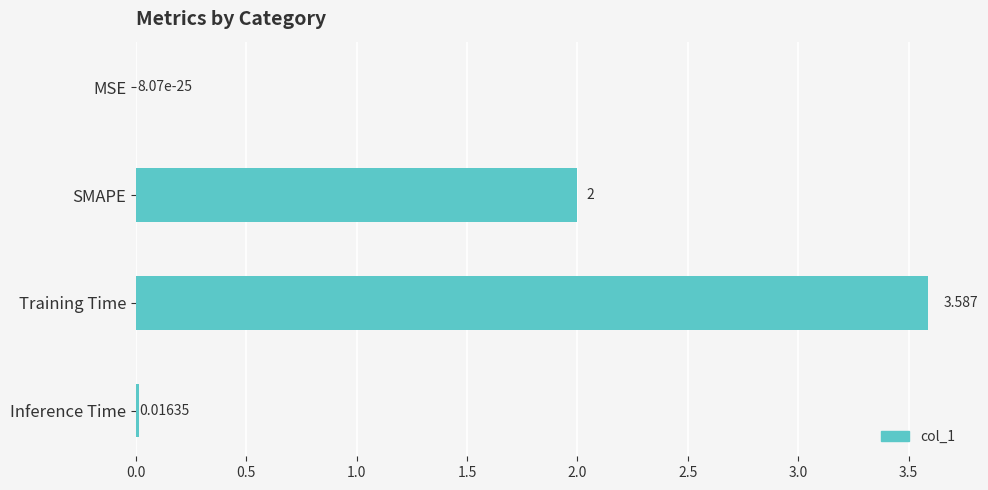

Between Inference Time and Training Time, which is larger?

Training Time